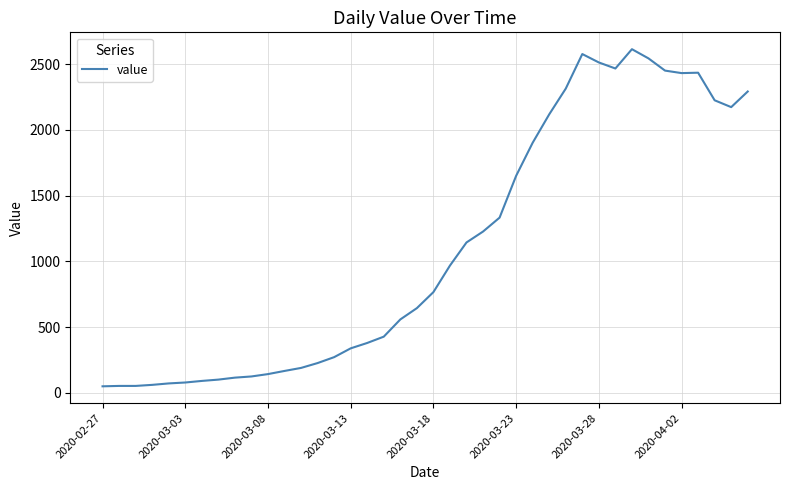

What is the difference between the maximum and minimum values?

2566